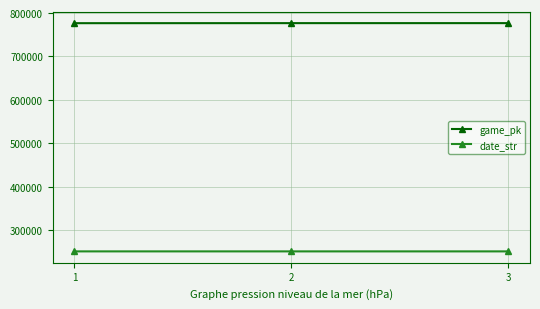

What is the value of the game_pk point at the 2nd from the left?

776706